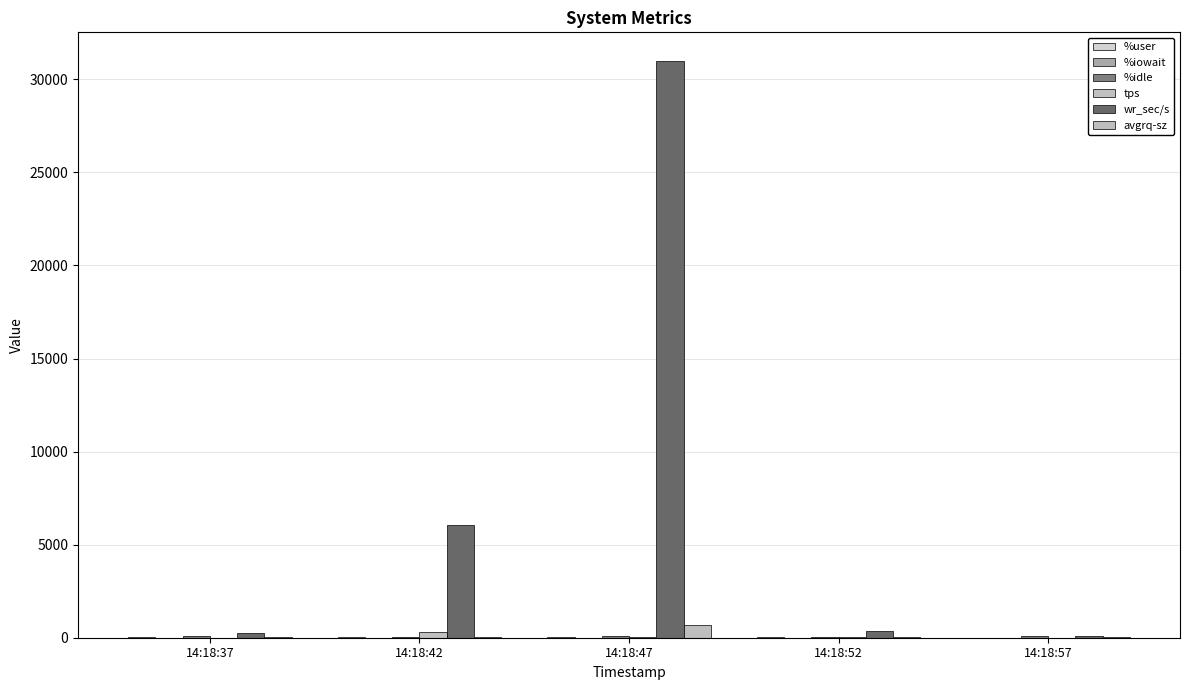

Where does the tps series first go above 23?

14:18:42